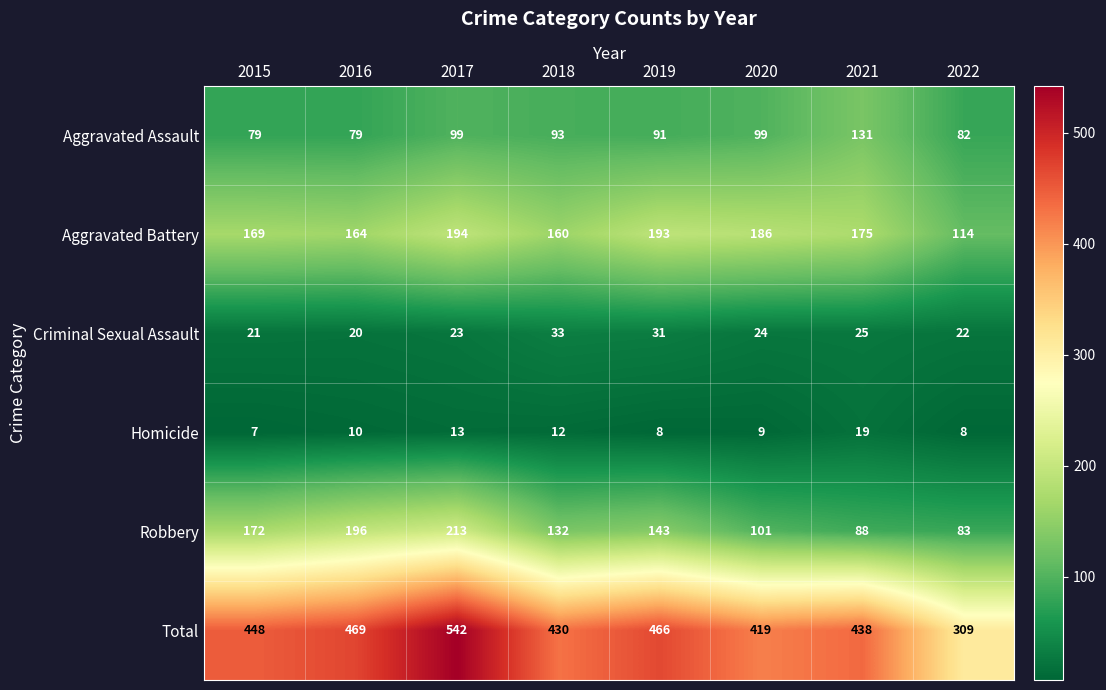

Is it true that Robbery equals 196 at 2016?

True